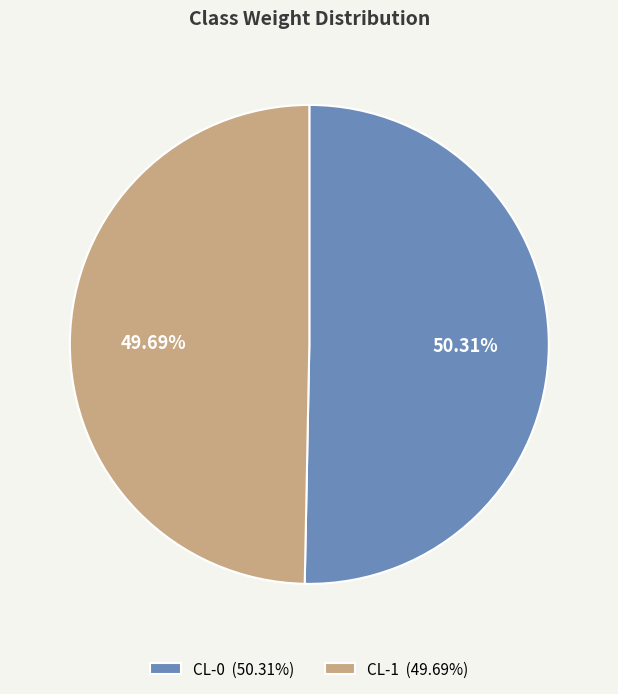

To the nearest percent, what percentage of the pie is CL-1?

50%